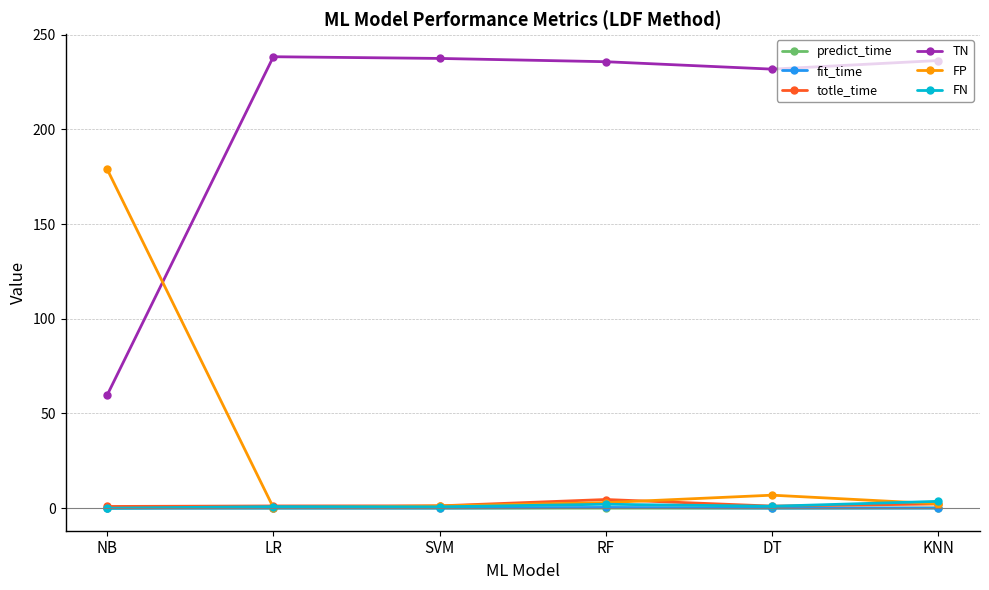

How many series are shown in this chart?

6